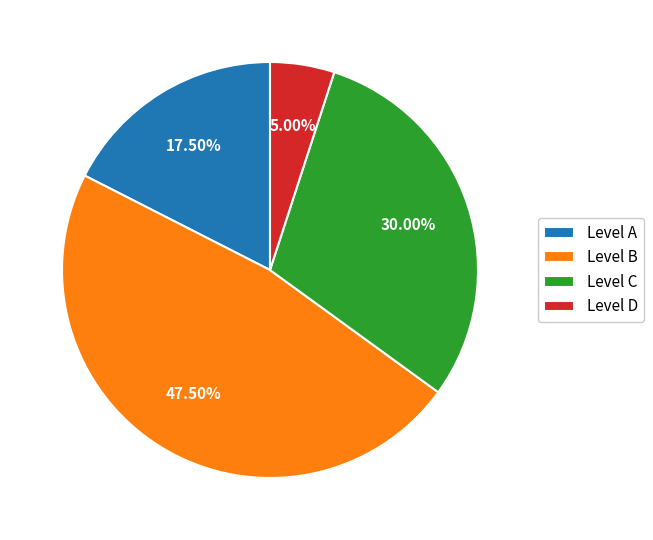

Rank the categories by value from highest to lowest.

Level B, Level C, Level A, Level D